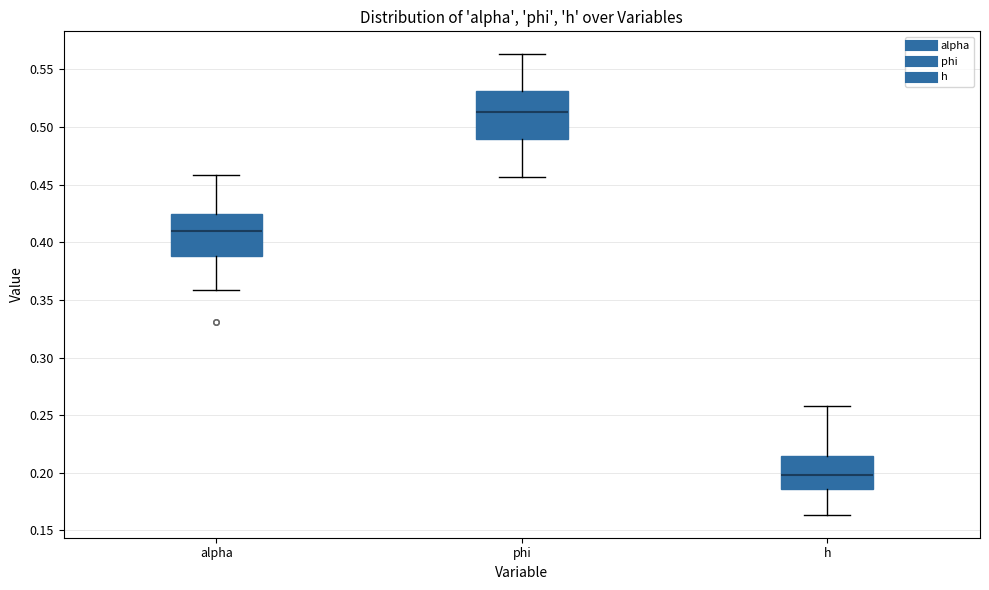

Where does the lower whisker of the box for phi end on the y-axis? The values are not printed on the chart, so give them approximately, as read against the axis.

0.455